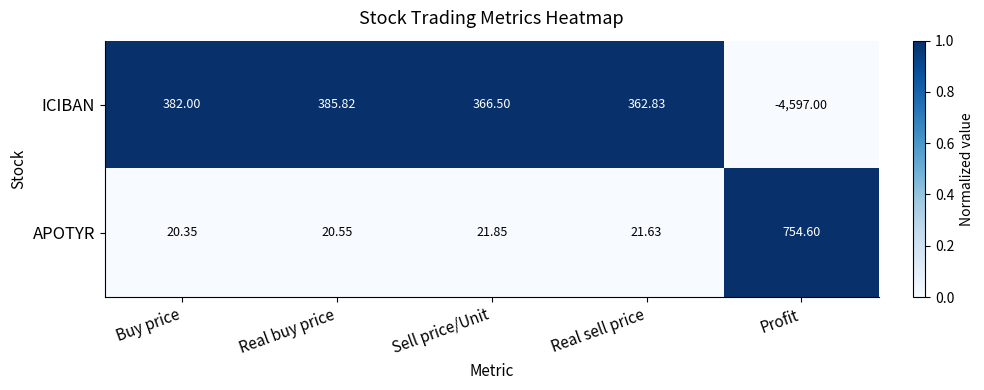

Rank the series at Buy price from highest to lowest value.

ICIBAN, APOTYR